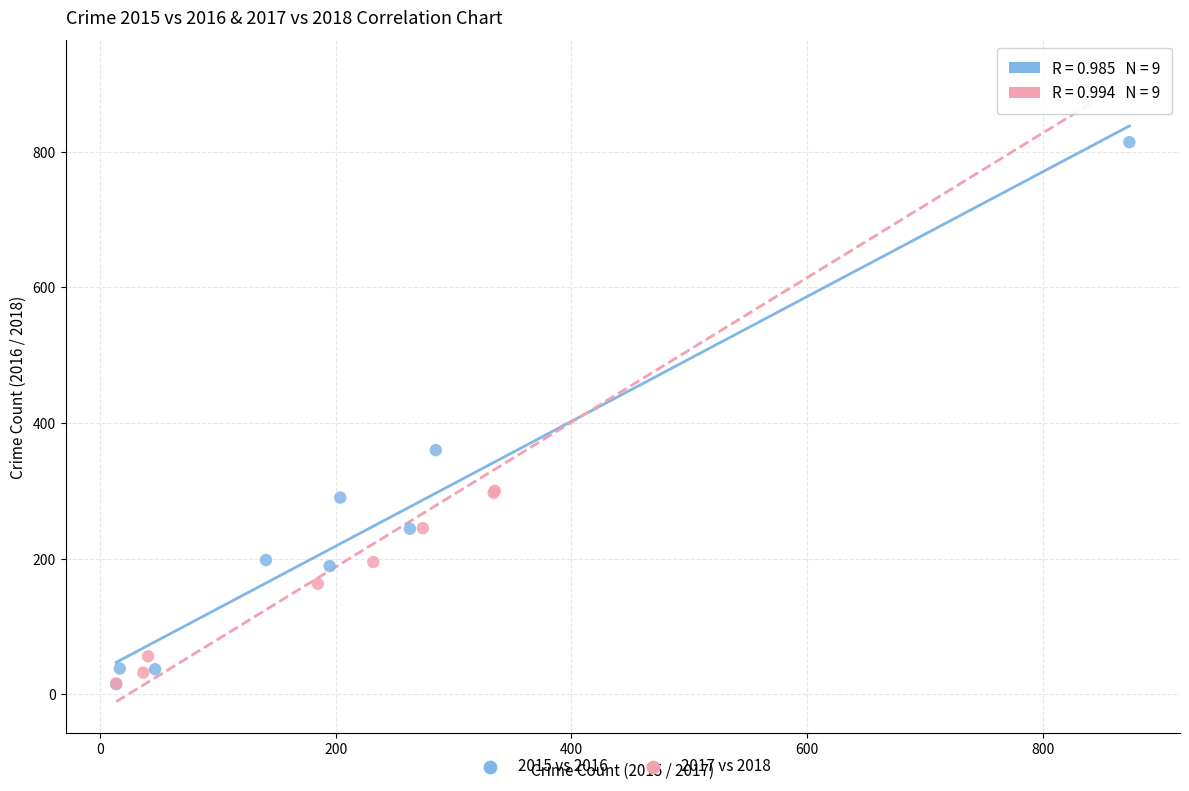

What are all the series names shown in the legend?

2015 vs 2016, 2017 vs 2018